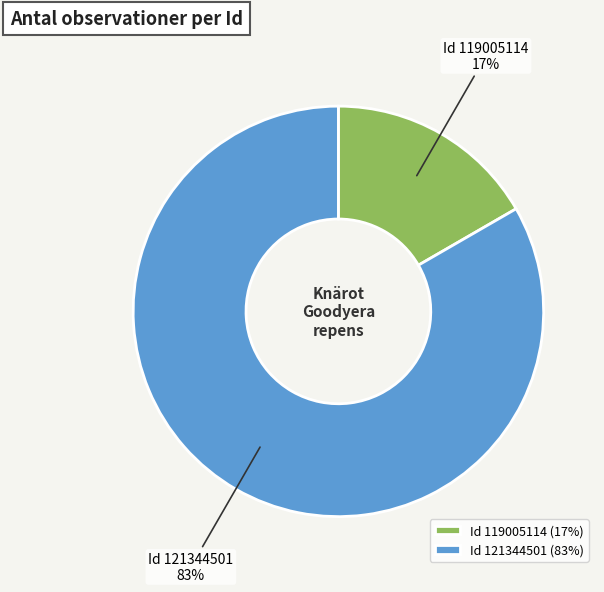

How many slices are in this pie chart?

2